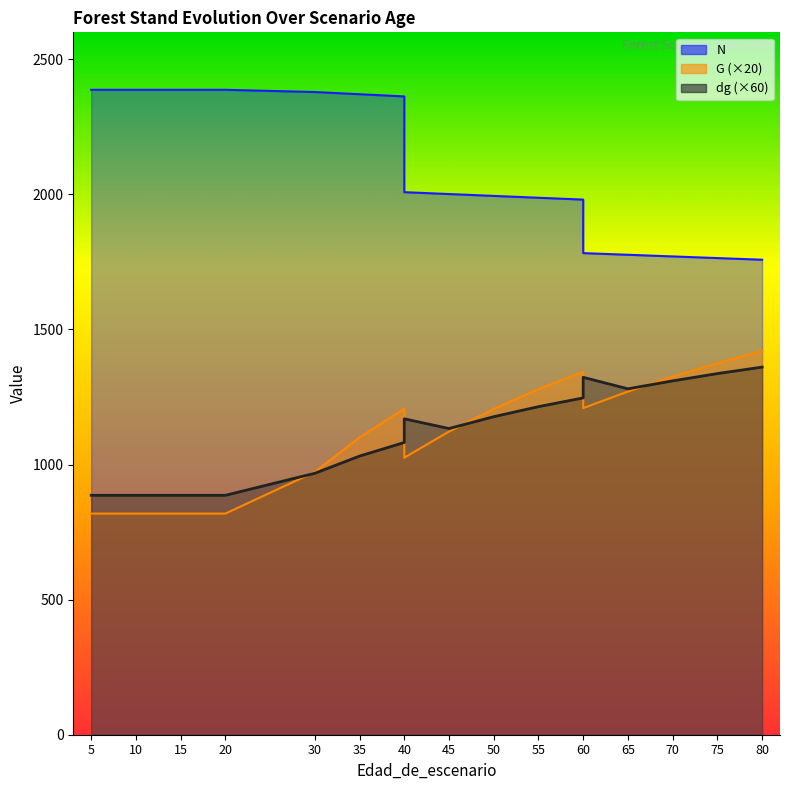

Which label corresponds to the largest value in the chart?

5